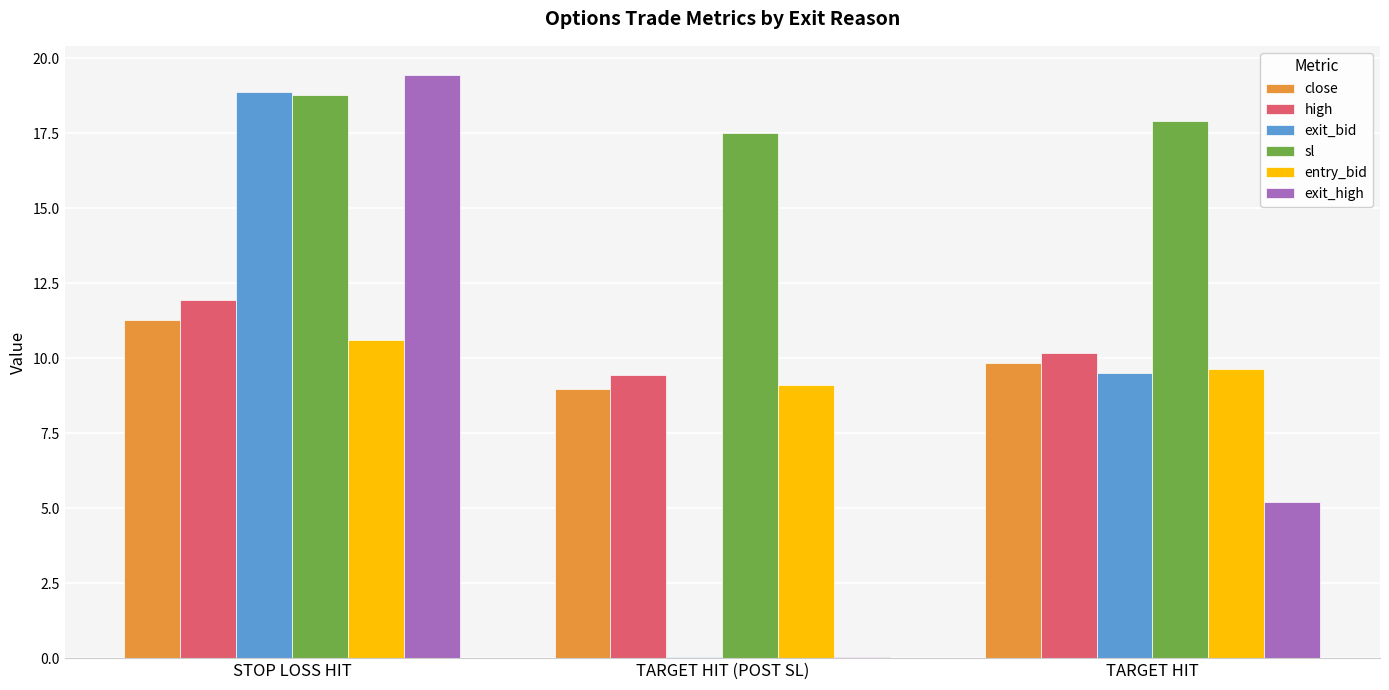

The high series shows 4.7 at STOP LOSS HIT. True or false?

False